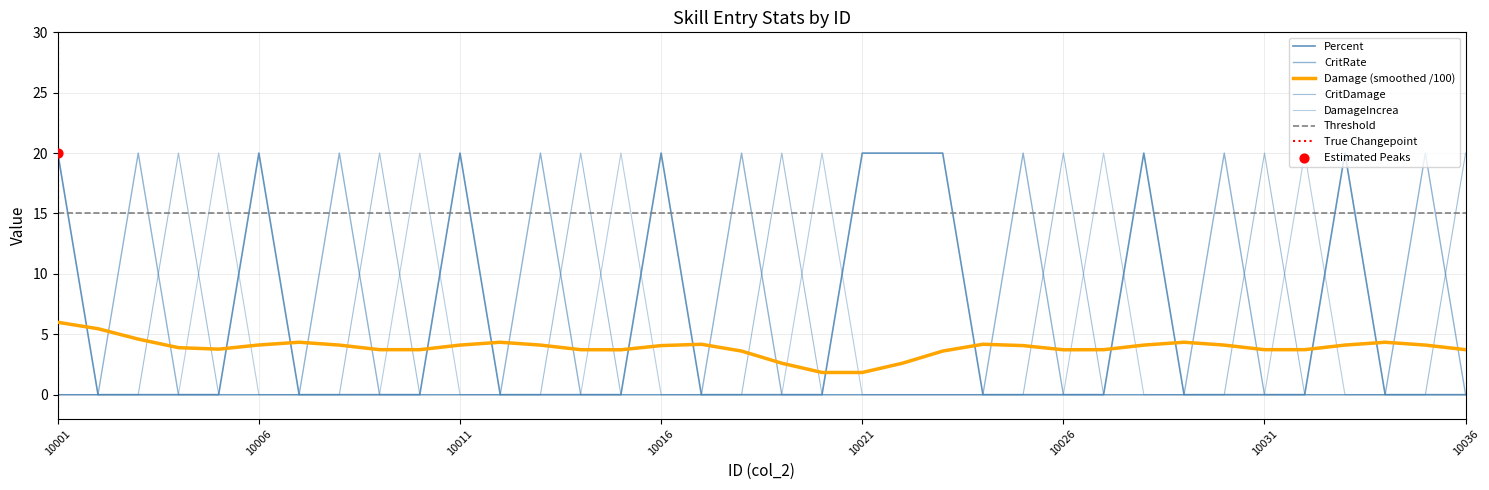

What is the total value across all series at 10009?

20